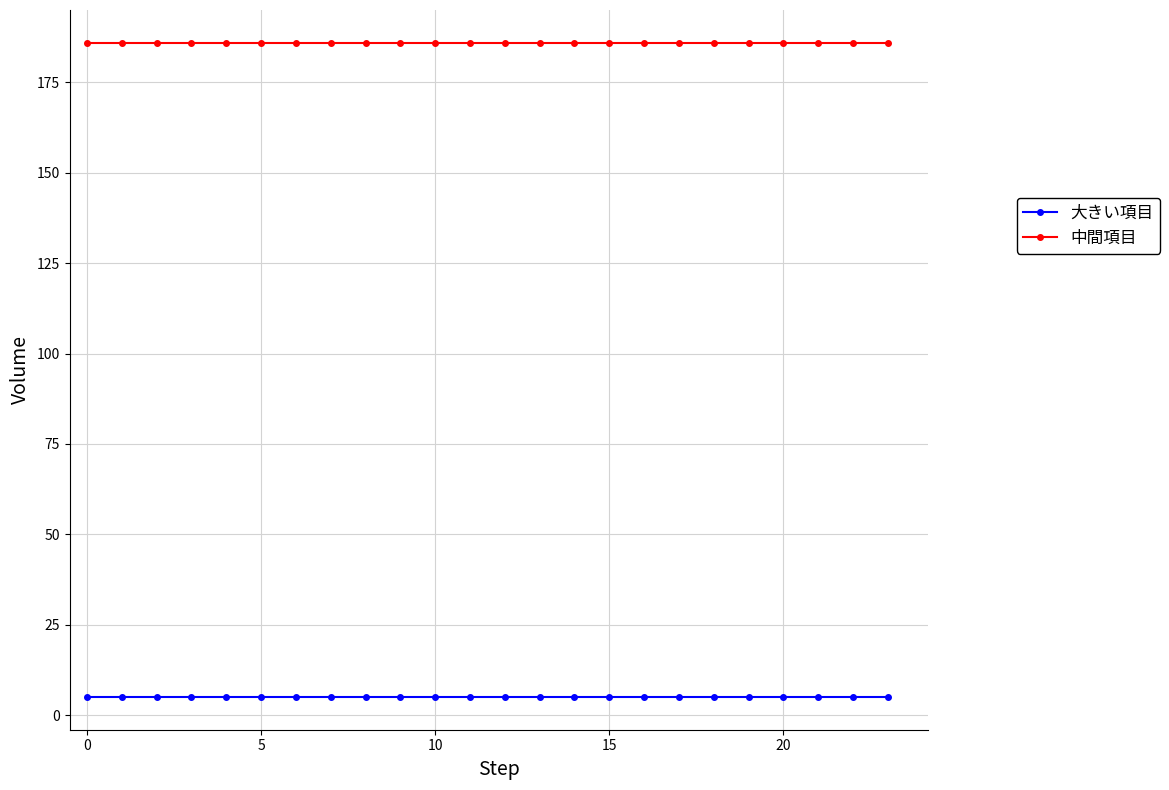

Rank the series by their average value, from highest to lowest.

中間項目, 大きい項目